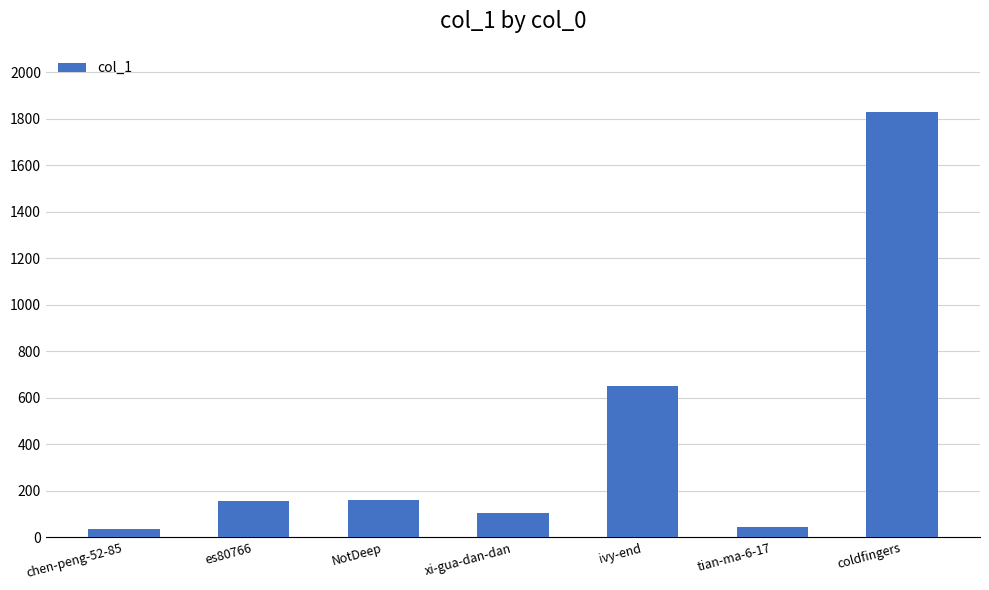

What is the value of the 5th bar from the left?

651